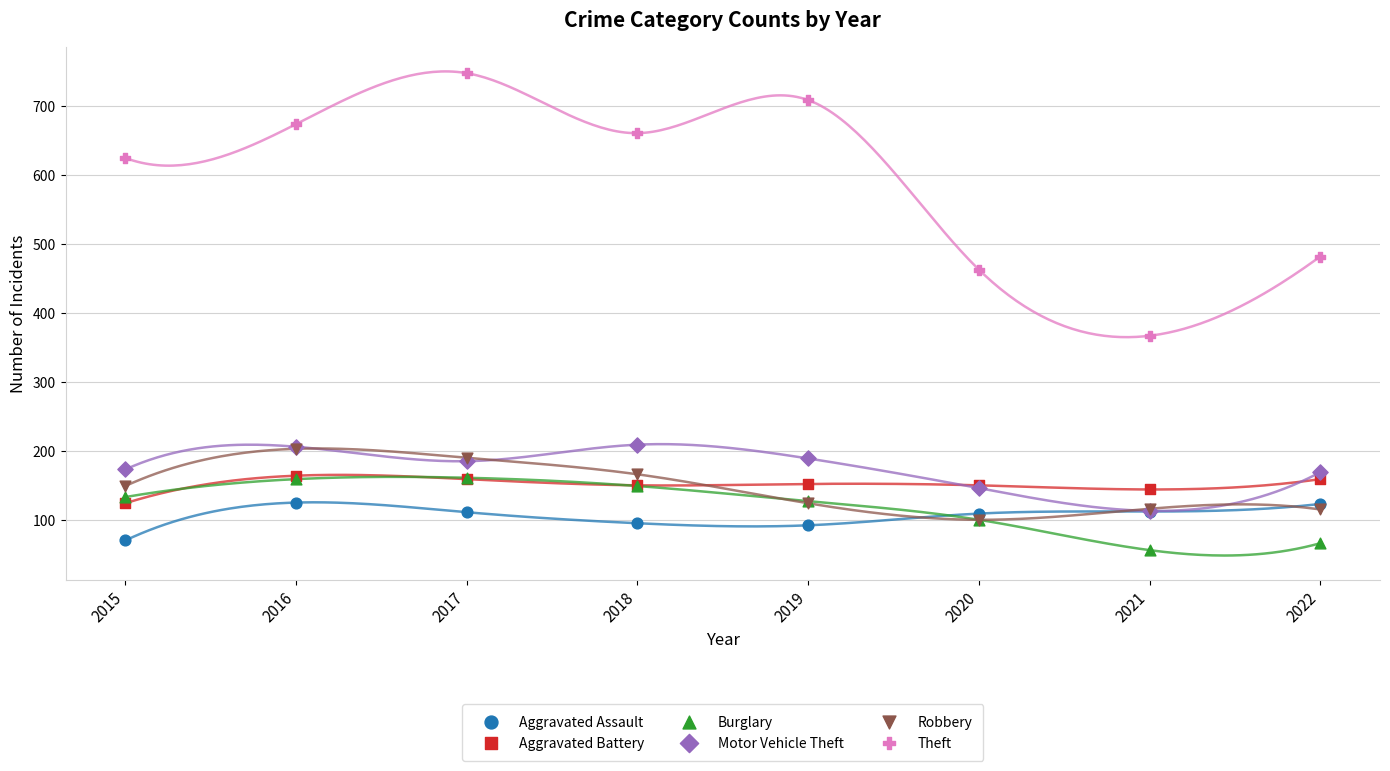

Which series has the largest Y range (max minus min)?

Theft